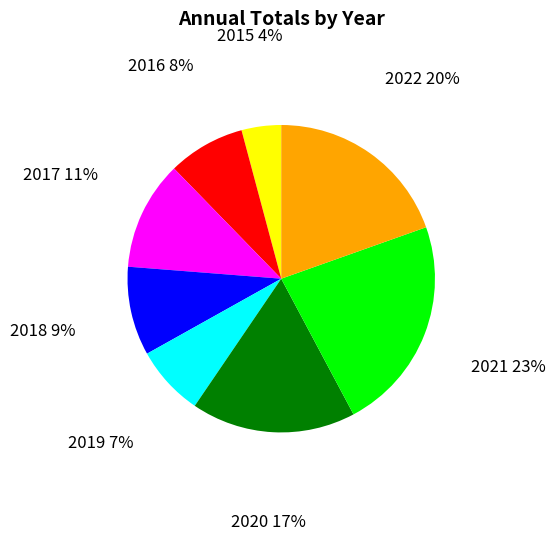

Rank the categories by value from highest to lowest.

2021, 2022, 2020, 2017, 2018, 2016, 2019, 2015